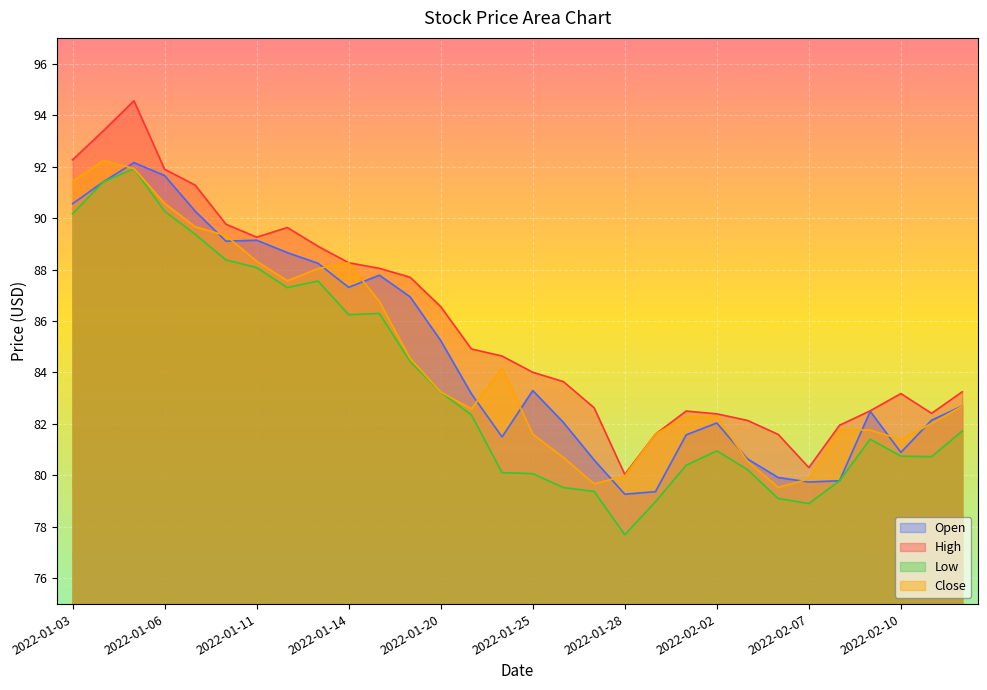

What is the total value across all series at 2022-01-12?

353.1